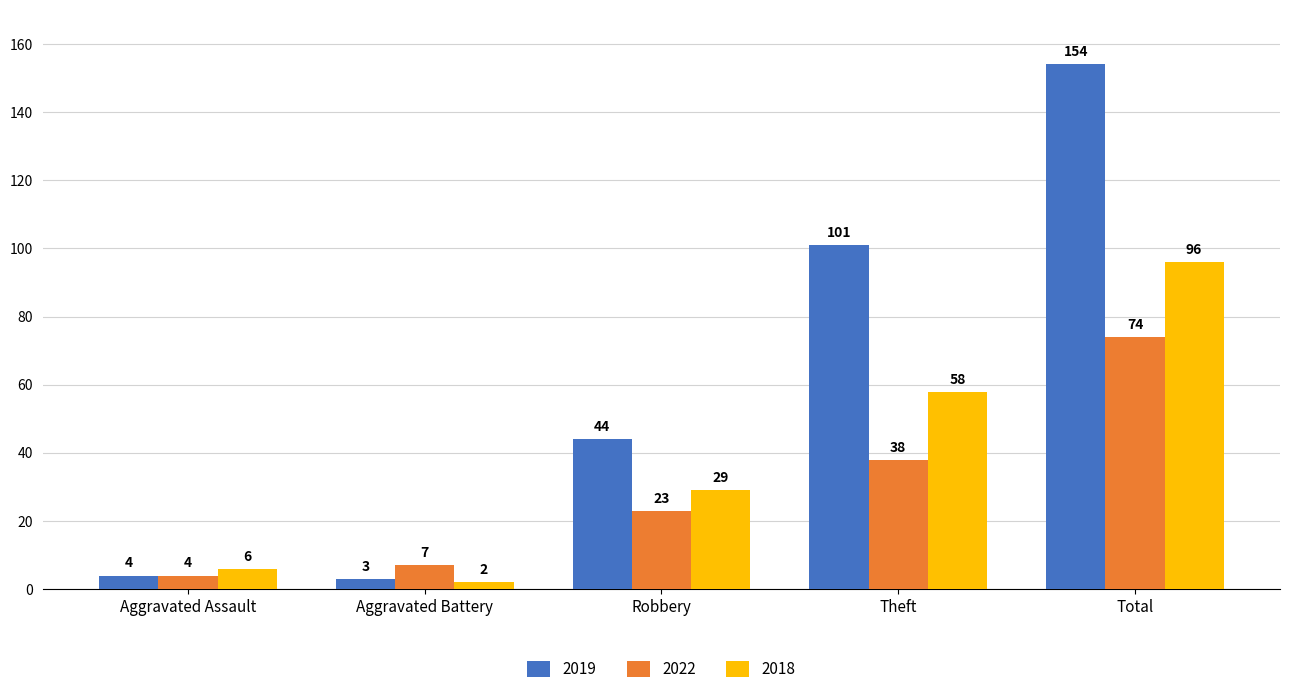

Reading left to right, transcribe all the data shown in this chart.

2019: Aggravated Assault=4	Aggravated Battery=3	Robbery=44	Theft=101	Total=154
2022: Aggravated Assault=4	Aggravated Battery=7	Robbery=23	Theft=38	Total=74
2018: Aggravated Assault=6	Aggravated Battery=2	Robbery=29	Theft=58	Total=96